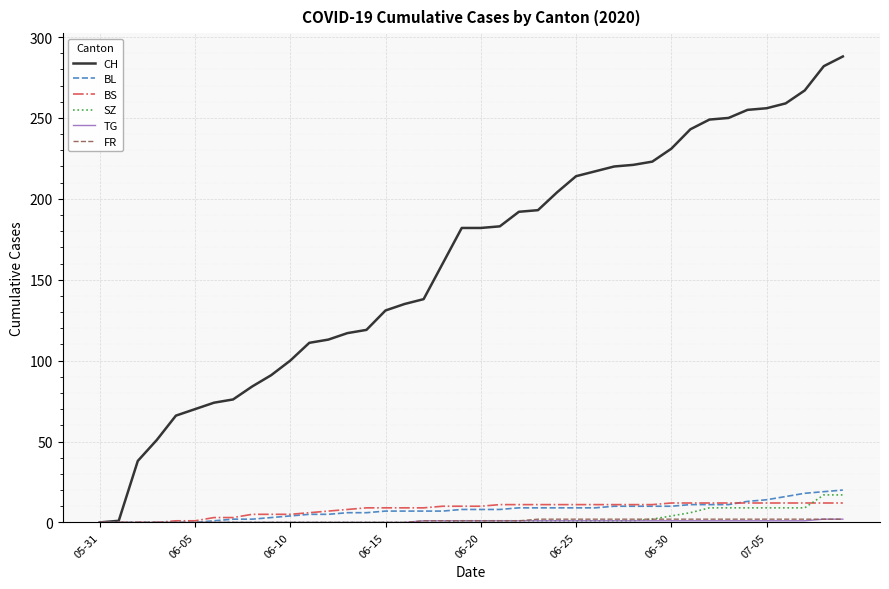

What is the highest value of the BL series?

20